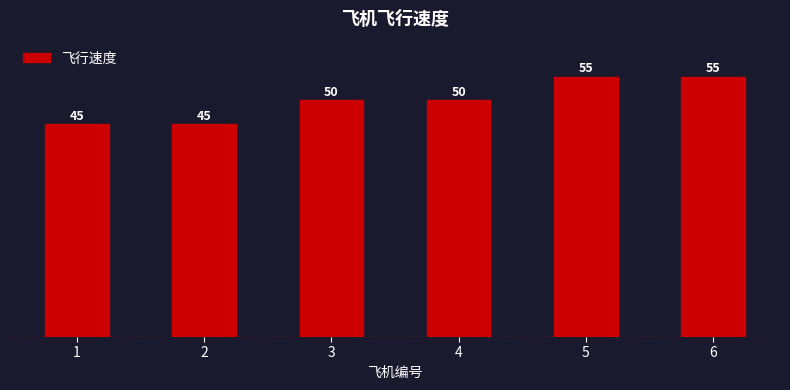

Is it true that the value at 6 is 55?

True